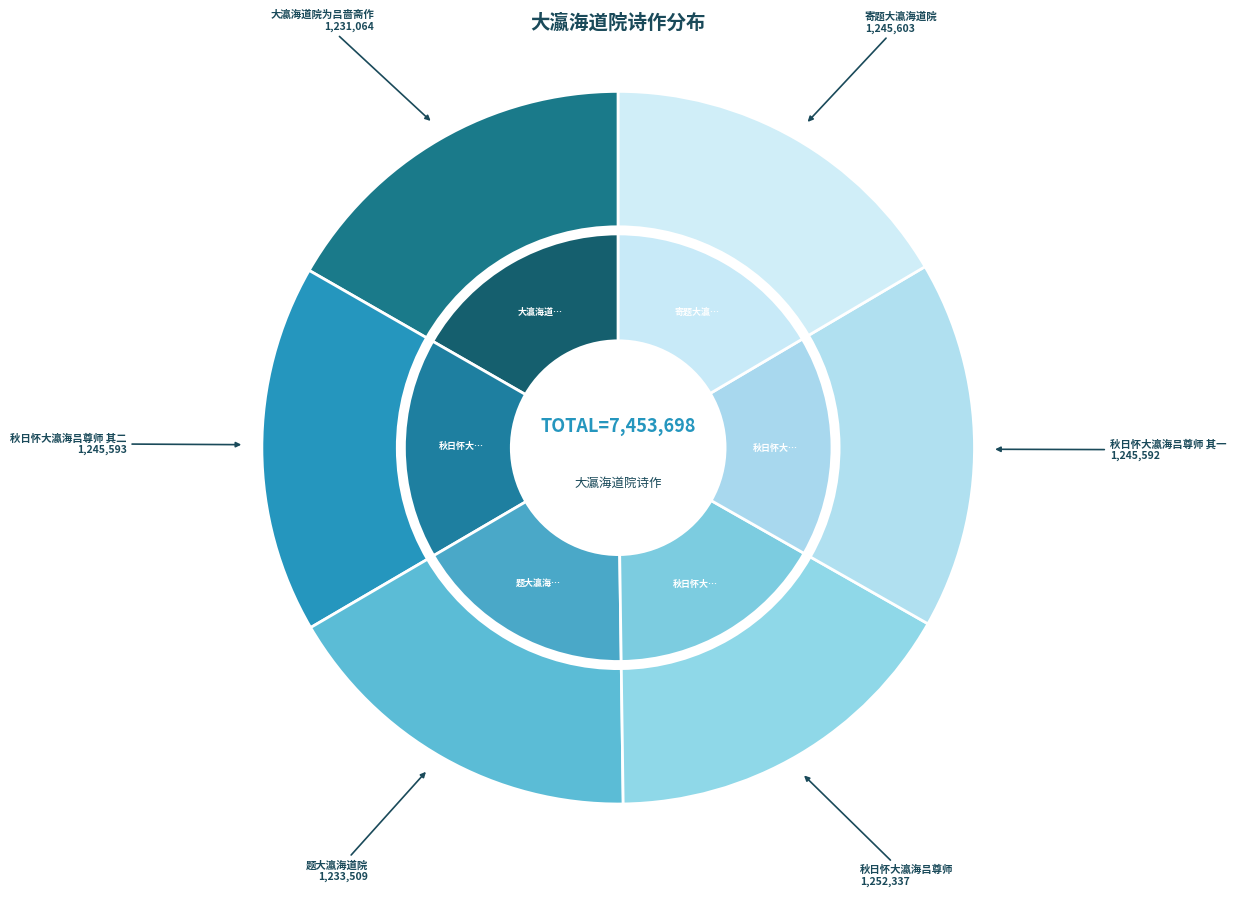

Which slice is the smallest?

大瀛海道院为吕啬斋作